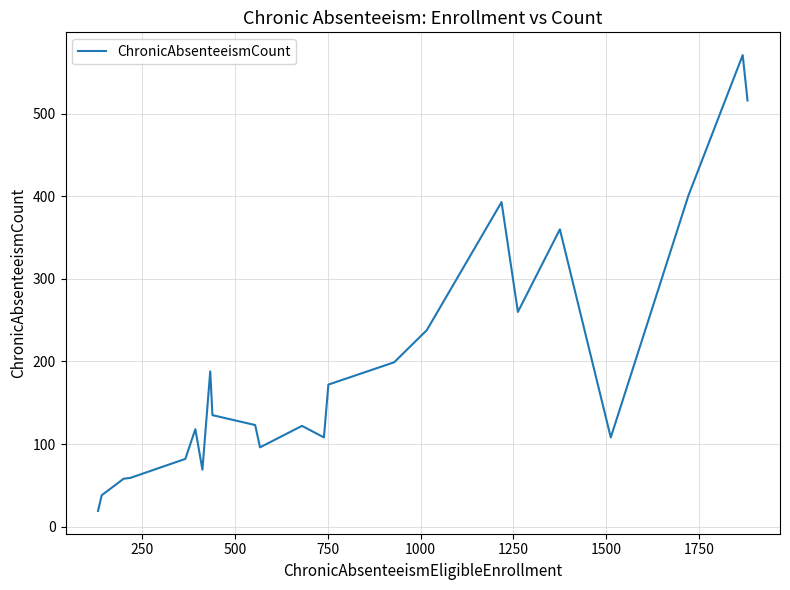

What is the difference between the maximum and minimum values?

552